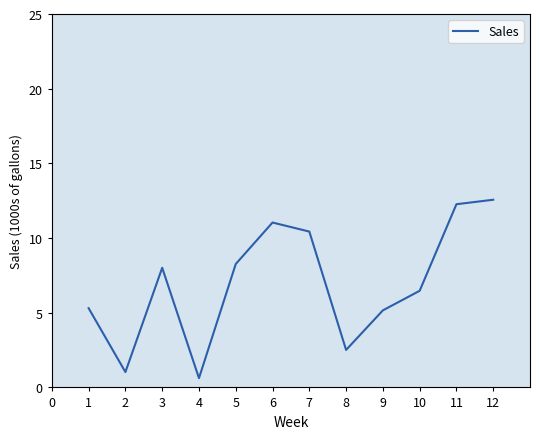

True or false: the data shows 16.8 at 6.

False